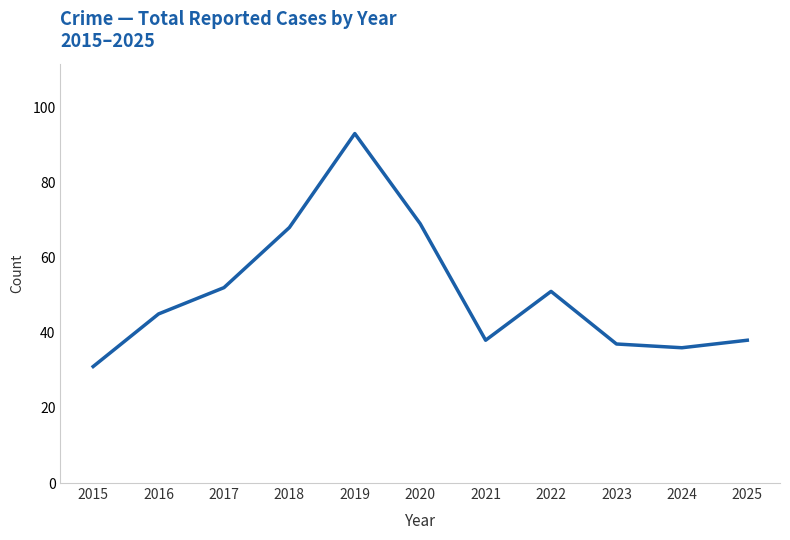

Which has a higher value, 2021 or 2023?

2021